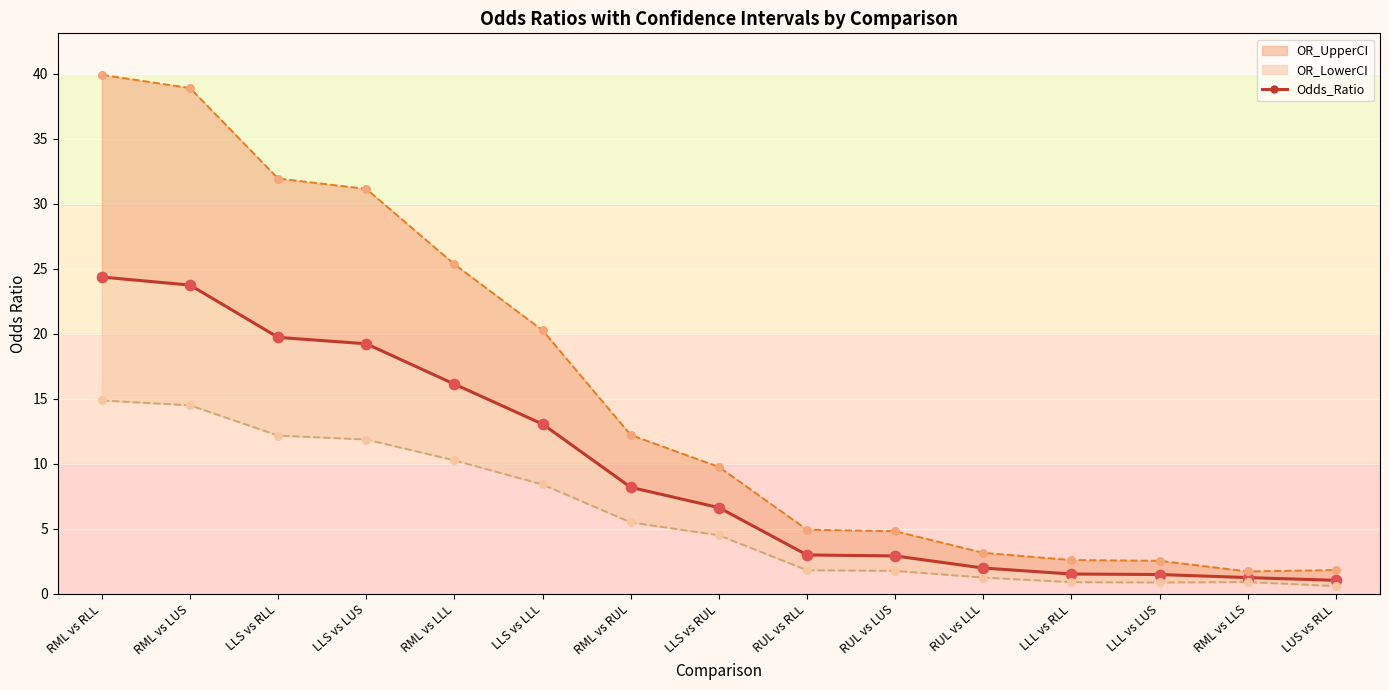

Between LUS vs RLL and LLS vs RLL, which is larger?

LLS vs RLL